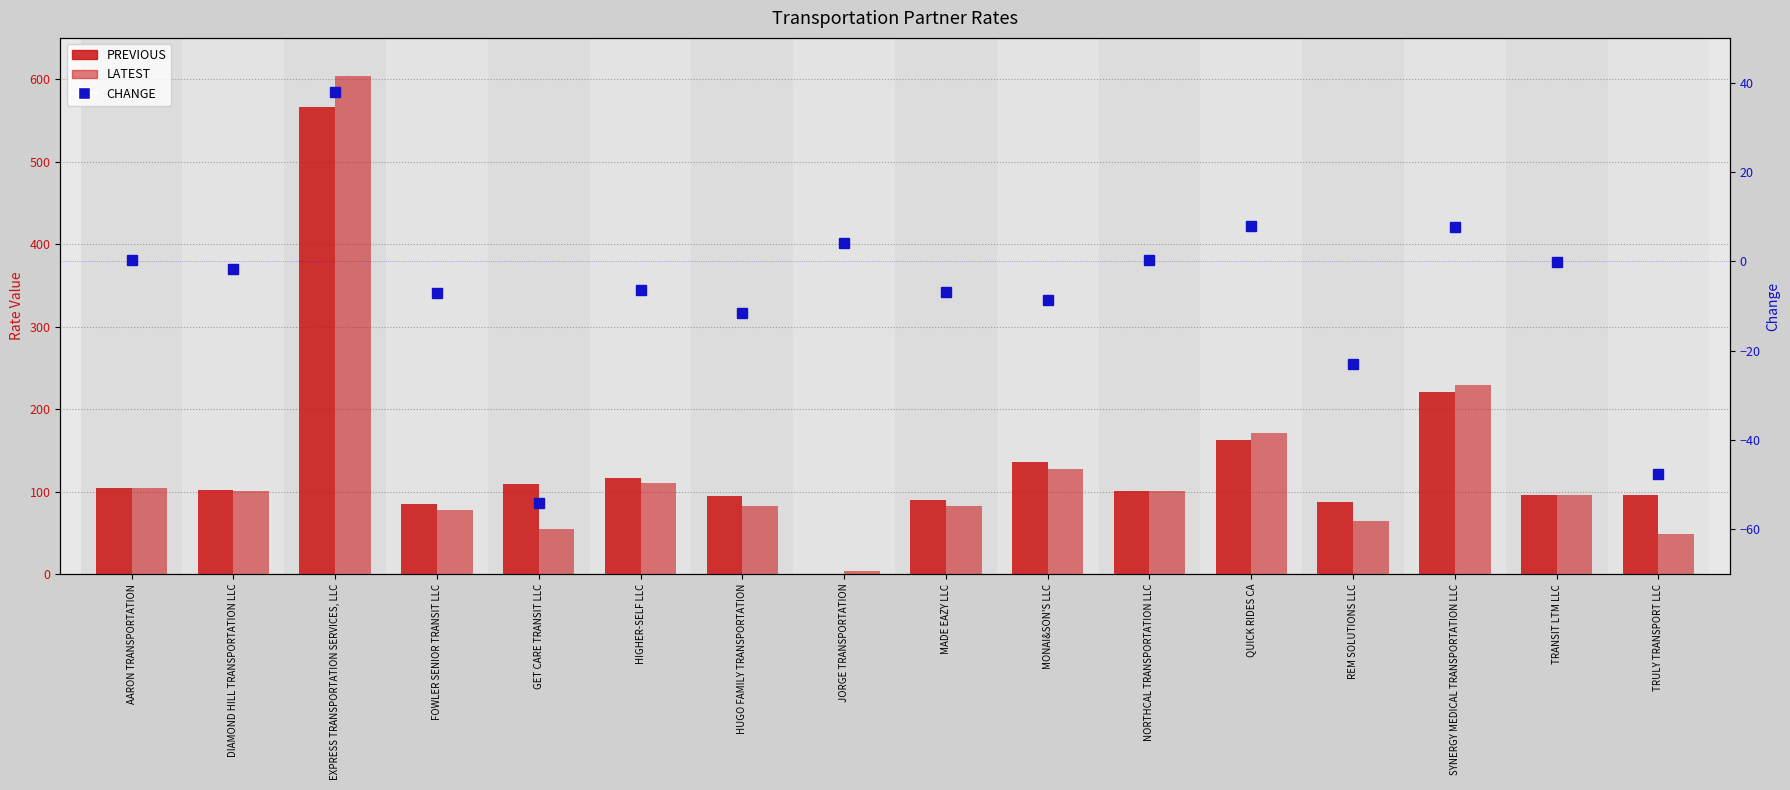

What is the sum of the CHANGE values at REM SOLUTIONS LLC and MADE EAZY LLC?

-29.9